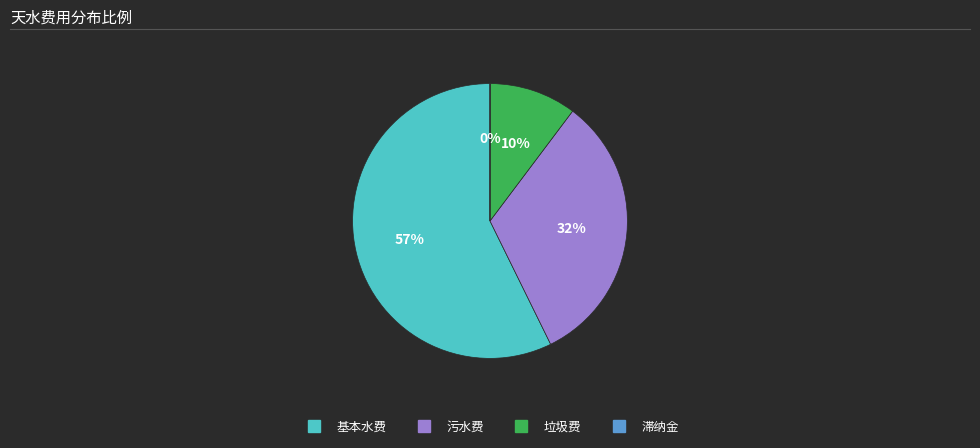

Combined, do 基本水费 and 污水费 account for over 50%?

Yes